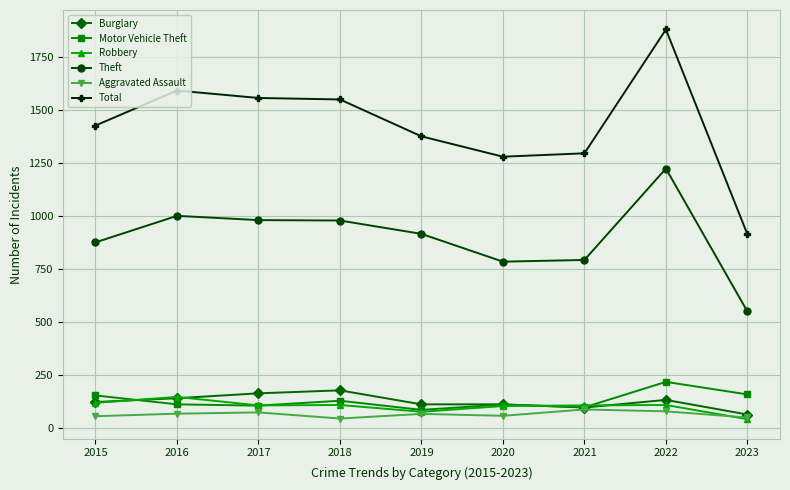

List the series in order of their peak value, highest first.

Total, Theft, Motor Vehicle Theft, Burglary, Robbery, Aggravated Assault